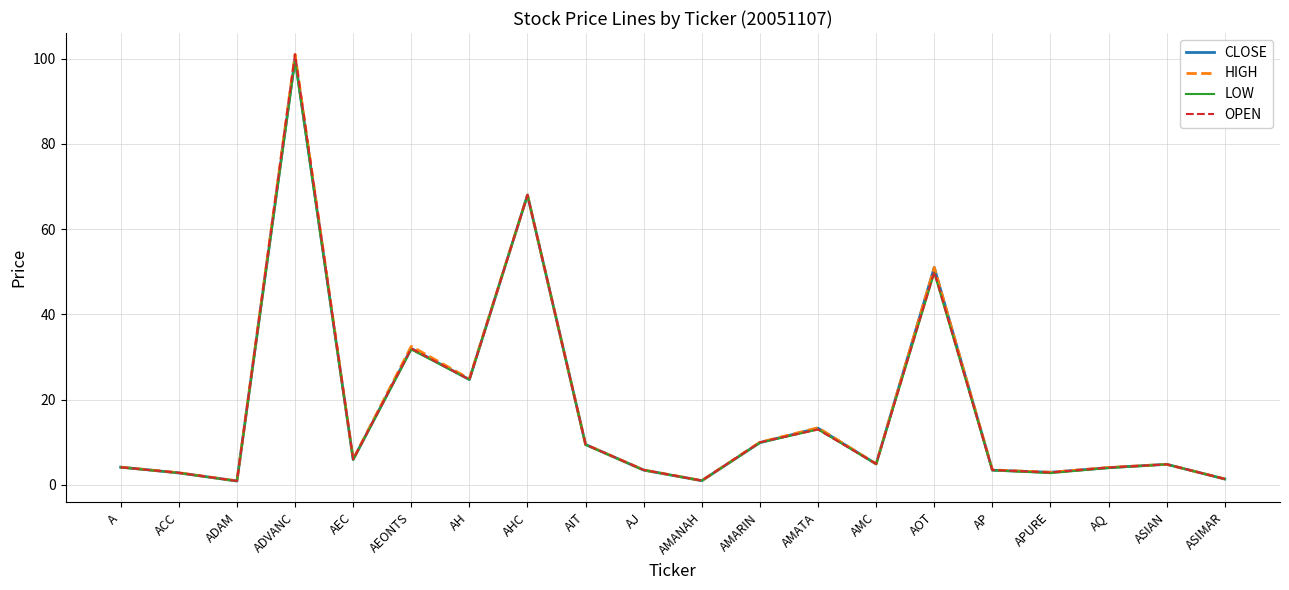

What is the sum of the HIGH values at ASIAN and AEONTS?

37.3